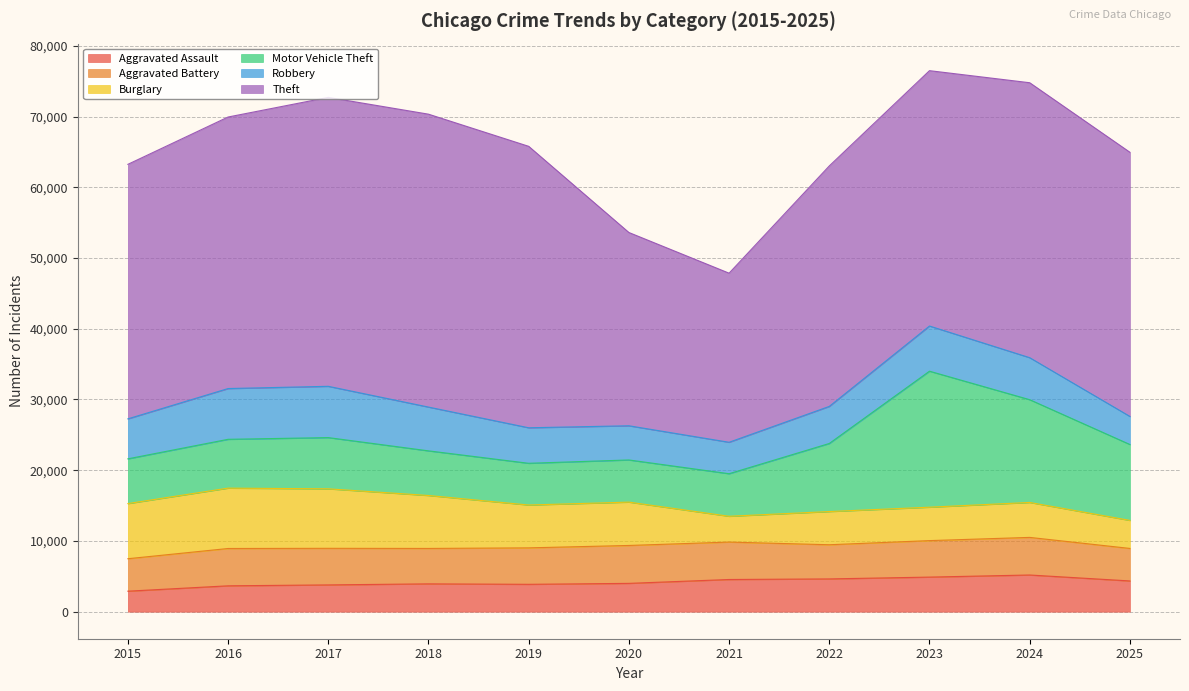

True or false: Aggravated Assault and Motor Vehicle Theft cross at least once.

False